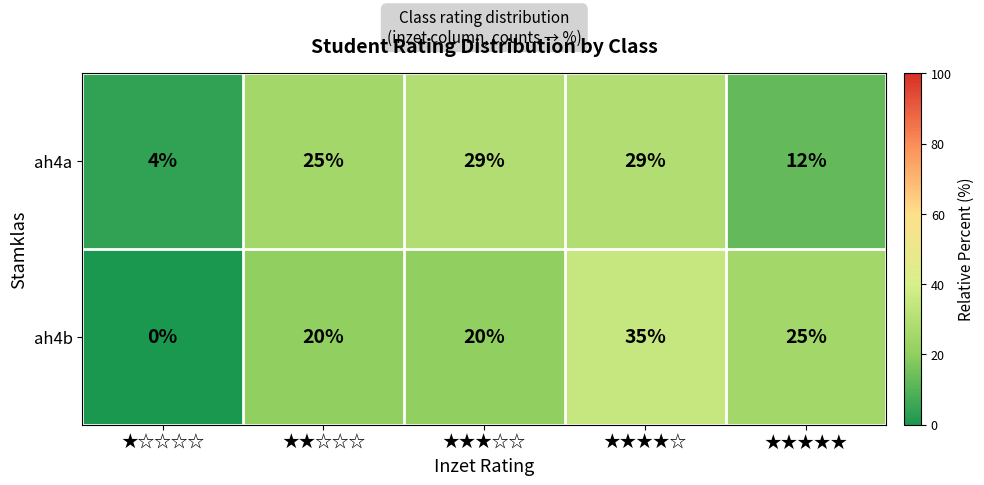

What is the approximate value of ah4a at ★★★☆☆?

29